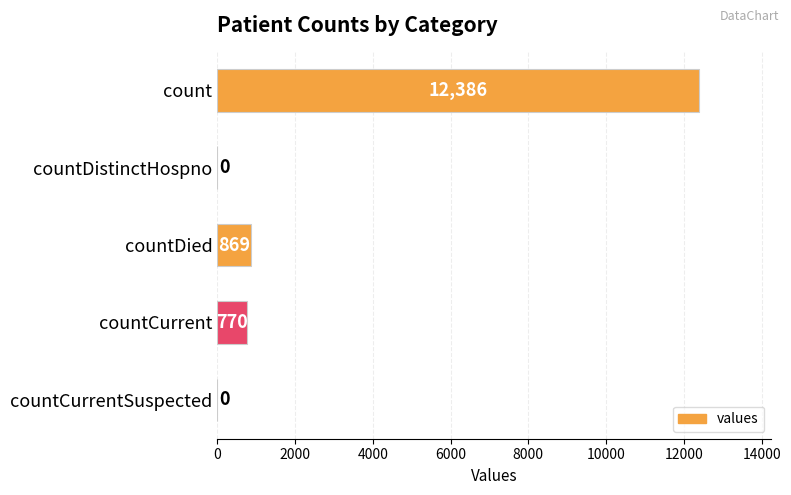

Which category has the highest value across all series?

count